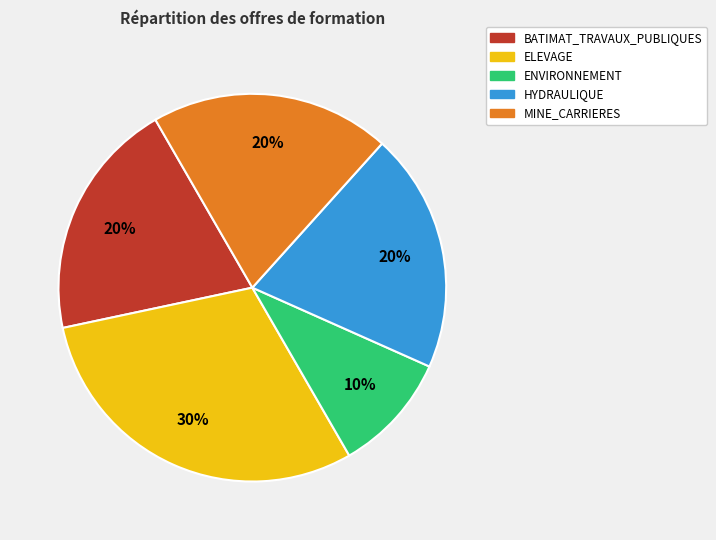

Is there any slice that represents more than half of the pie?

No